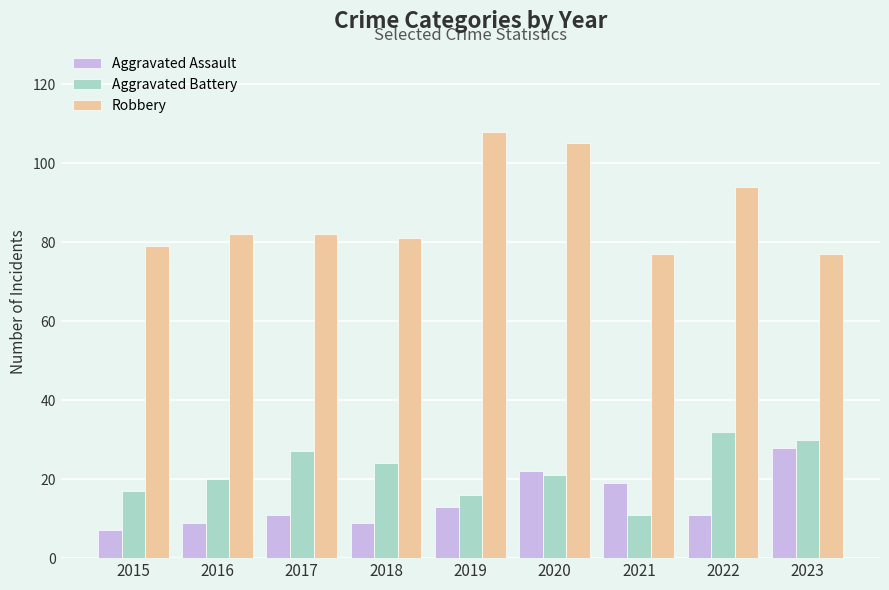

What is the difference between the Aggravated Battery values at 2020 and 2016?

1